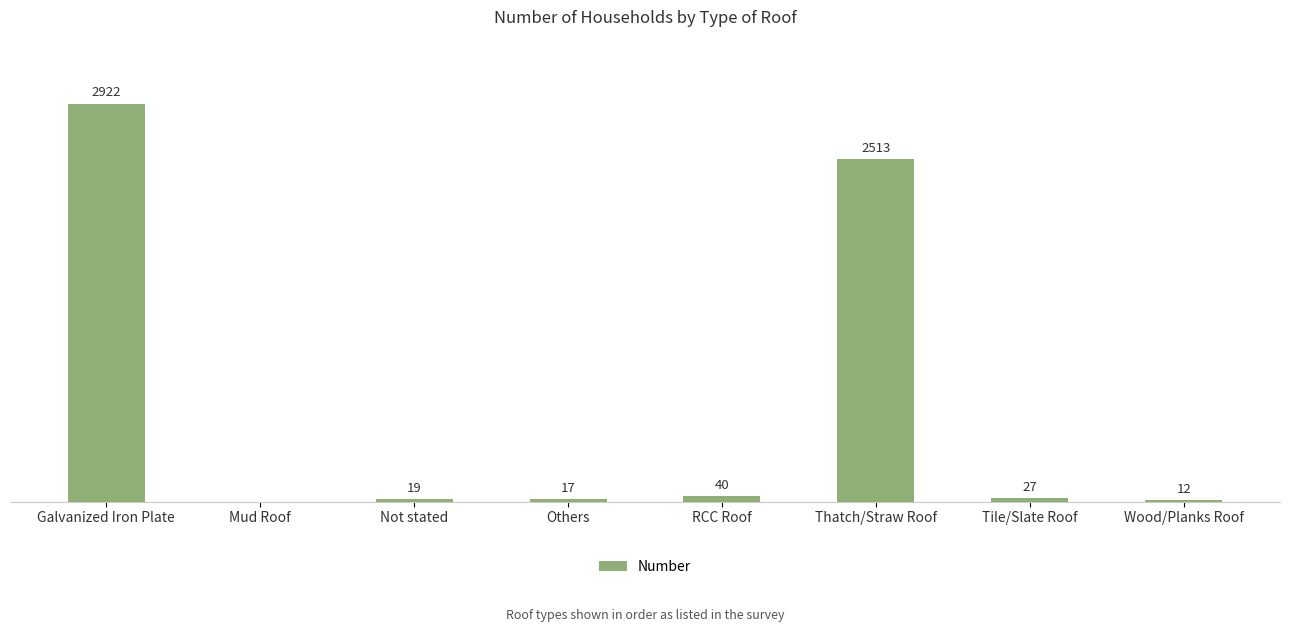

At which category does the chart reach its peak across all series?

Galvanized Iron Plate